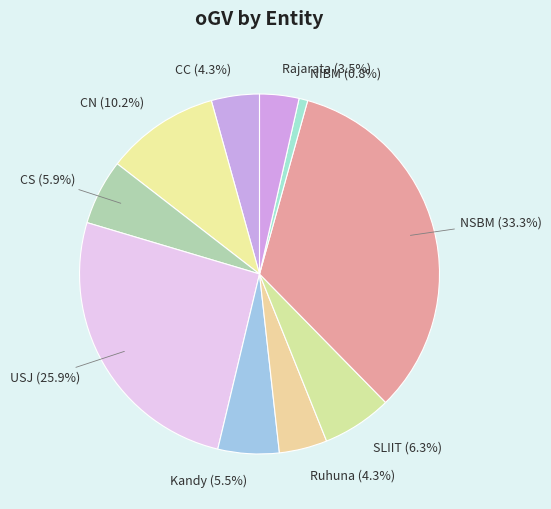

Combined, do Kandy and SLIIT account for over 50%?

No